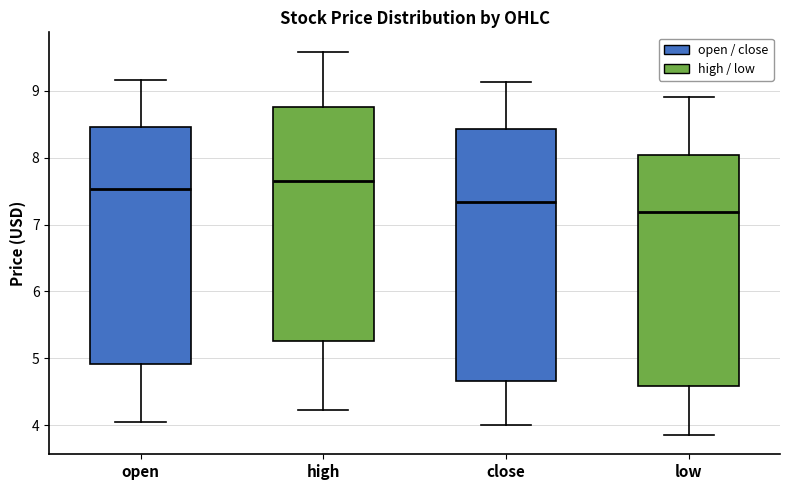

Which box is the tallest, from its lower edge to its upper edge?

close